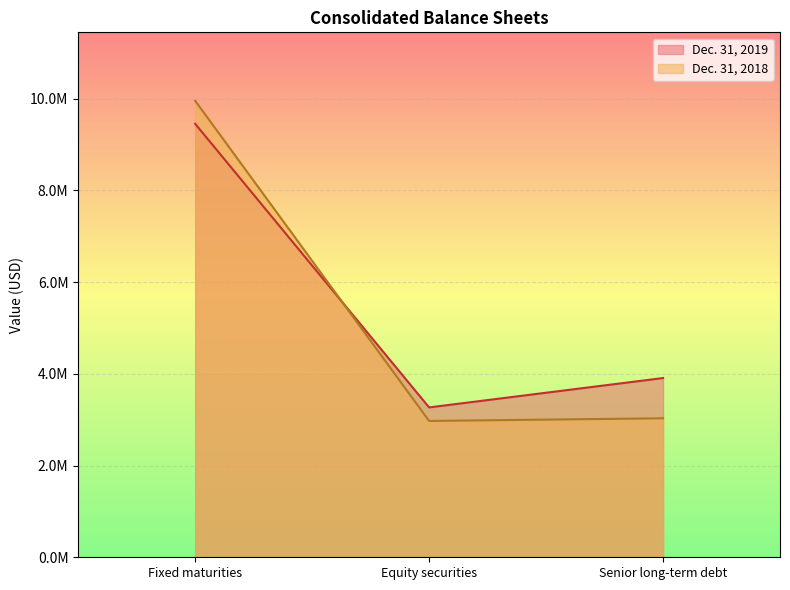

The Dec. 31, 2019 series shows 9448840 at Fixed maturities. True or false?

True